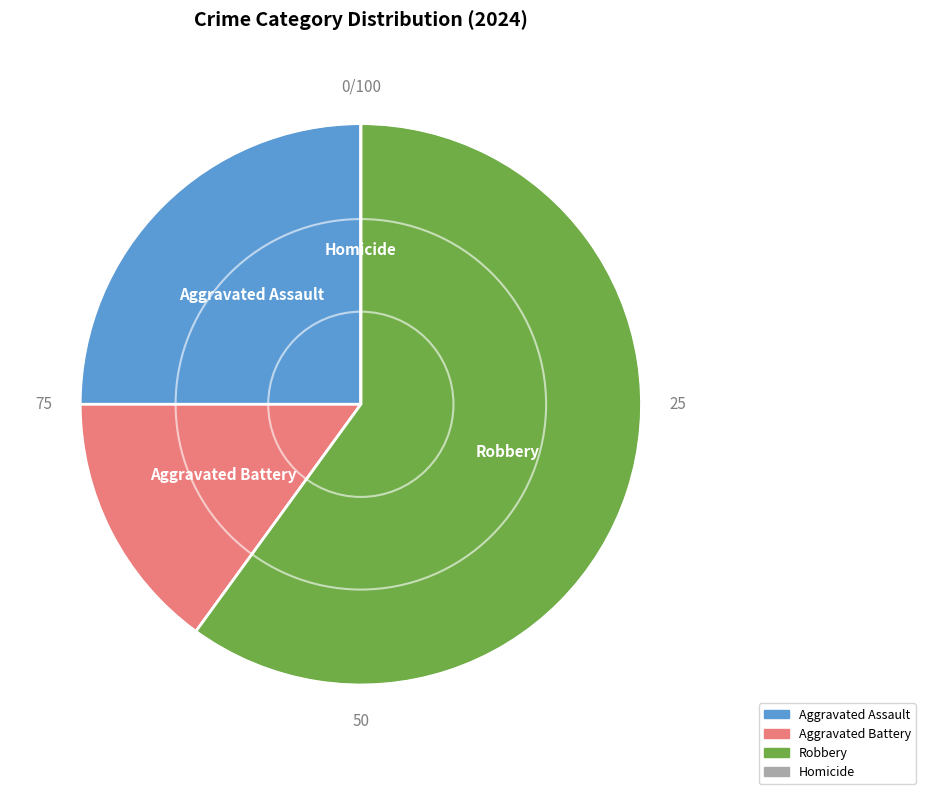

Between Aggravated Battery and Robbery, which is larger?

Robbery